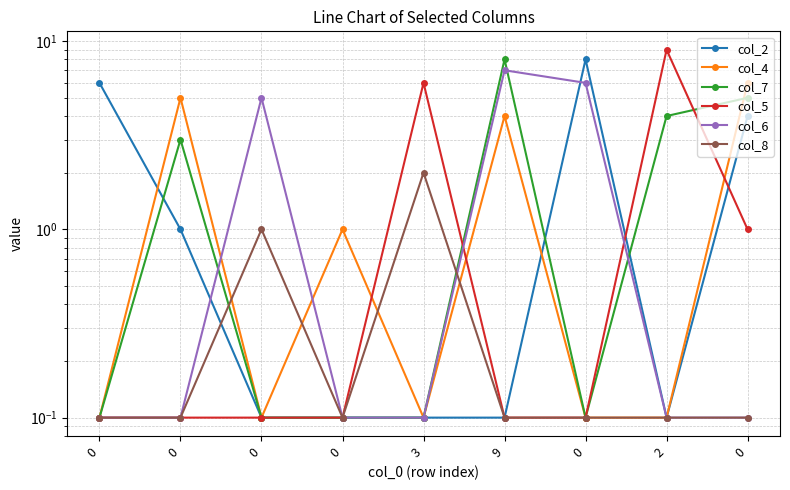

Reading left to right, what are all the values shown in this chart?

col_2: 6.0	1.0	0.1	0.1	0.1	0.1	8.0	0.1	4.0
col_4: 0.1	5.0	0.1	1.0	0.1	4.0	0.1	0.1	6.0
col_7: 0.1	3.0	0.1	0.1	0.1	8.0	0.1	4.0	5.0
col_5: 0.1	0.1	0.1	0.1	6.0	0.1	0.1	9.0	1.0
col_6: 0.1	0.1	5.0	0.1	0.1	7.0	6.0	0.1	0.1
col_8: 0.1	0.1	1.0	0.1	2.0	0.1	0.1	0.1	0.1